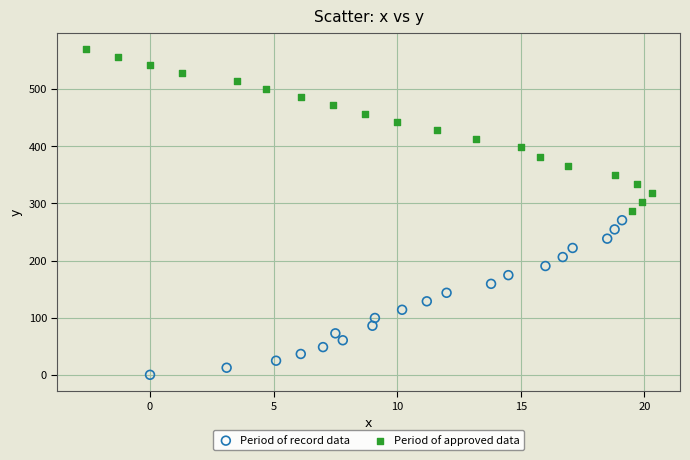

Which series contains the highest Y value?

Period of approved data